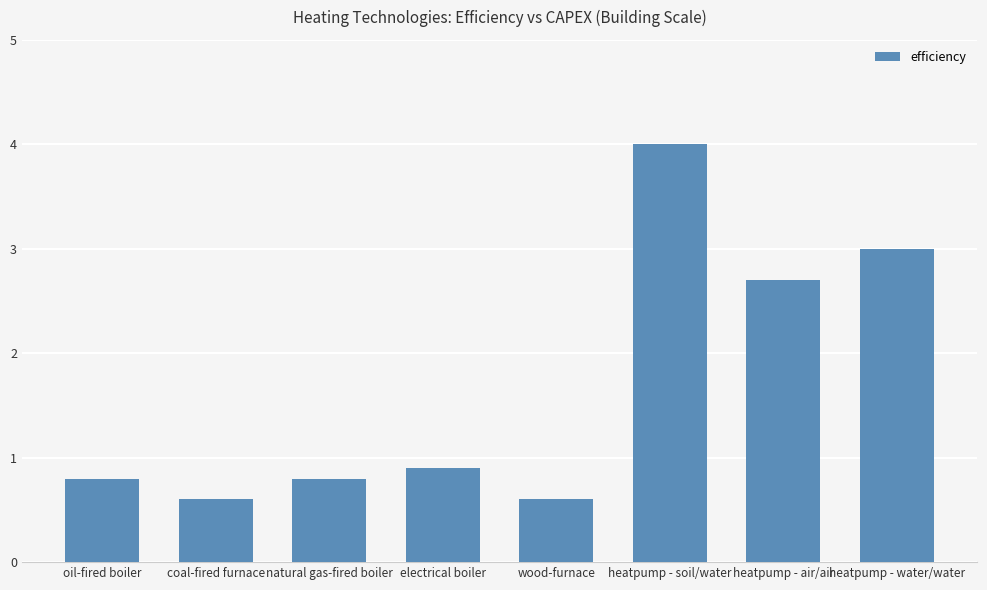

What position from the right is heatpump - soil/water?

3